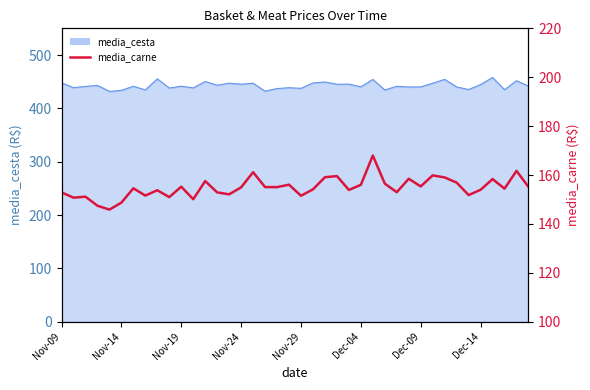

How many interior local valleys (lower than both neighbors) does the data have?

13